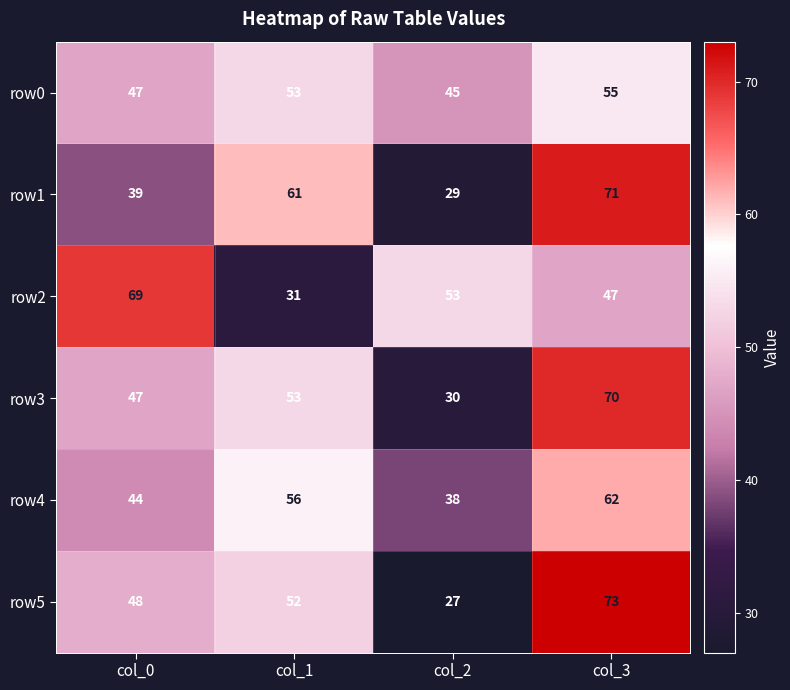

What is the maximum value shown in the chart?

73